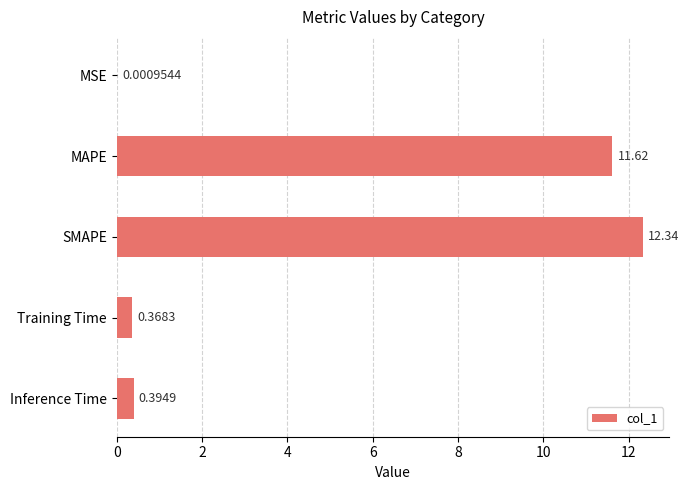

Does the chart contain stacked bars?

No